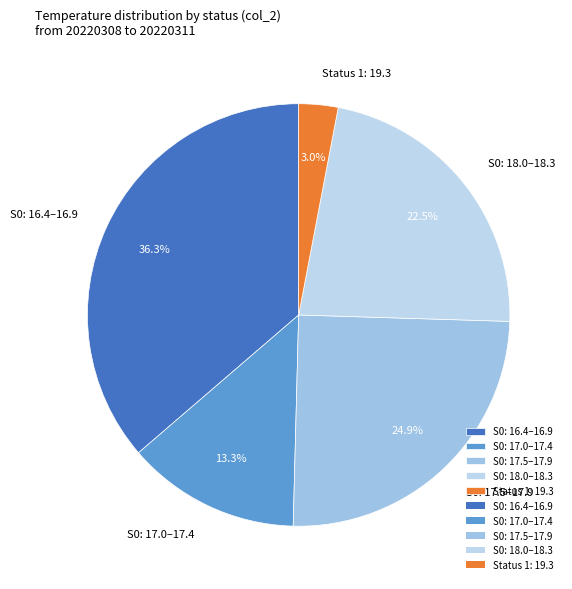

Is there any slice that represents more than half of the pie?

No